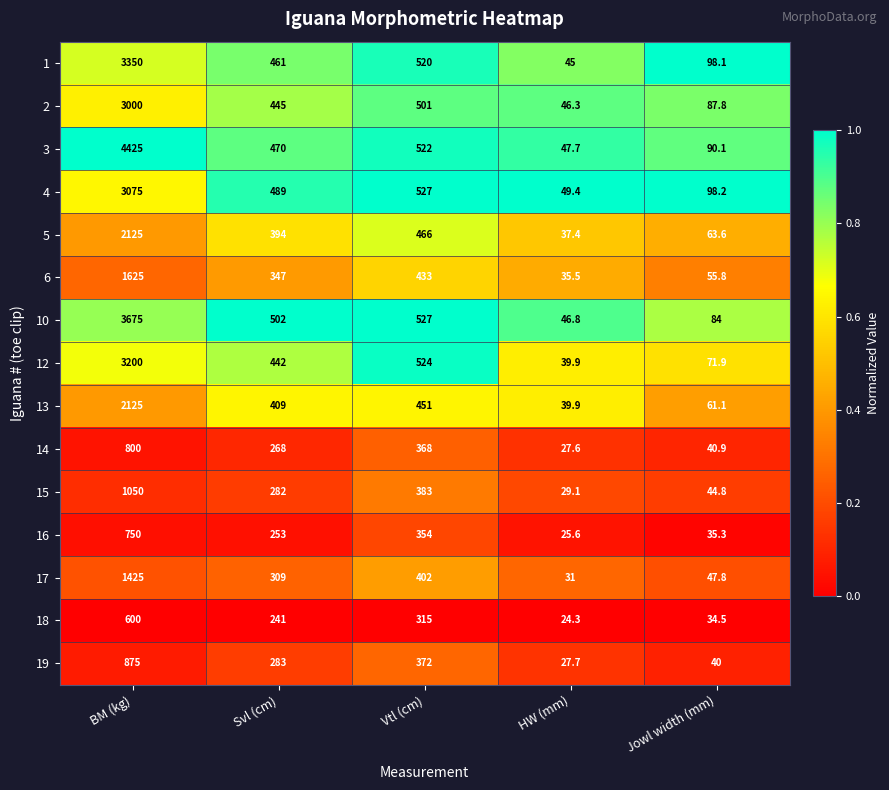

What is the total value across all series at HW (mm)?

553.2